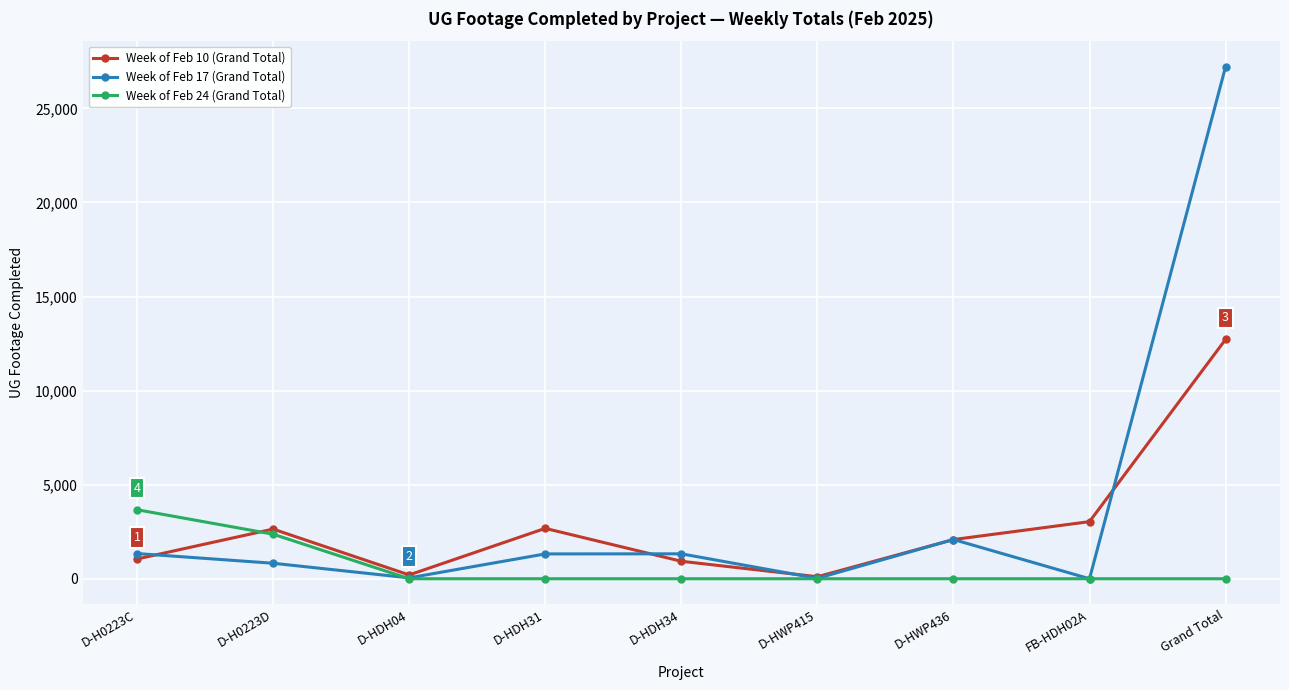

How many distinct data groups are displayed?

3